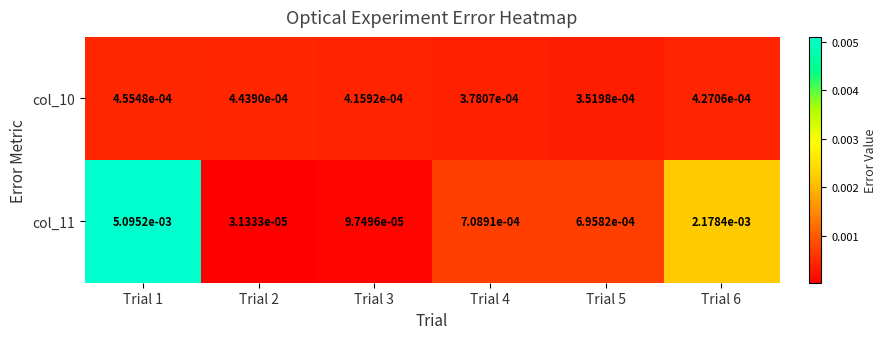

Is the value of col_11 at Trial 3 greater than the value of col_10 at Trial 5?

No